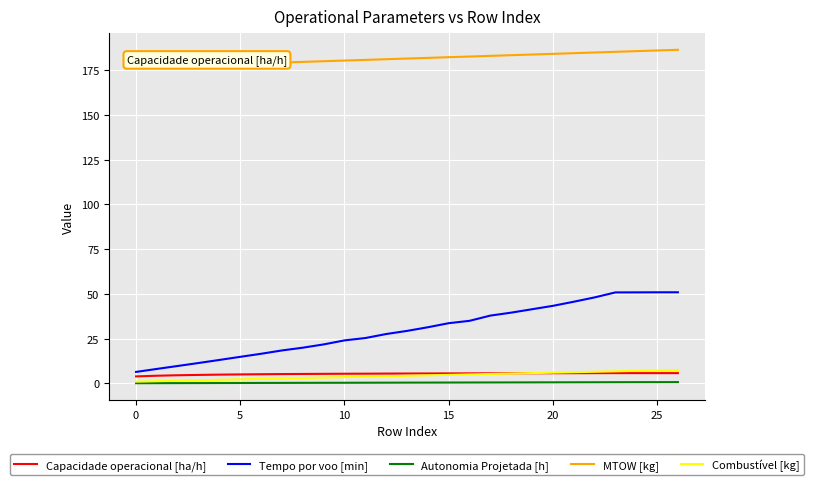

Which series has the widest spread of values?

Tempo por voo [min]